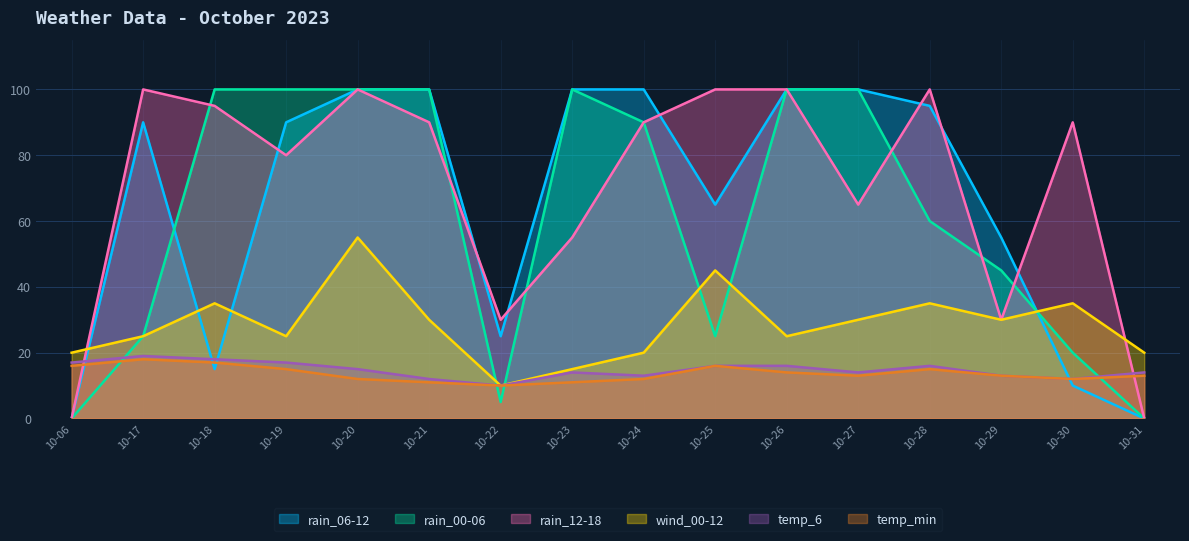

How many values in the rain_00-06 series are below 90?

8